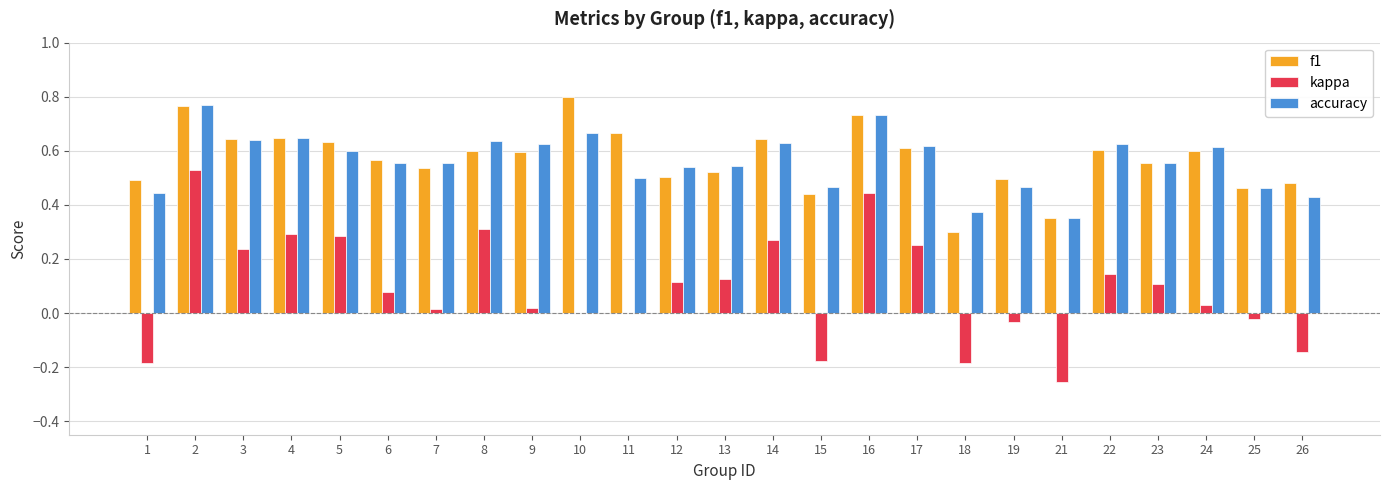

Is the value of kappa at 24 greater than the value of accuracy at 11?

No